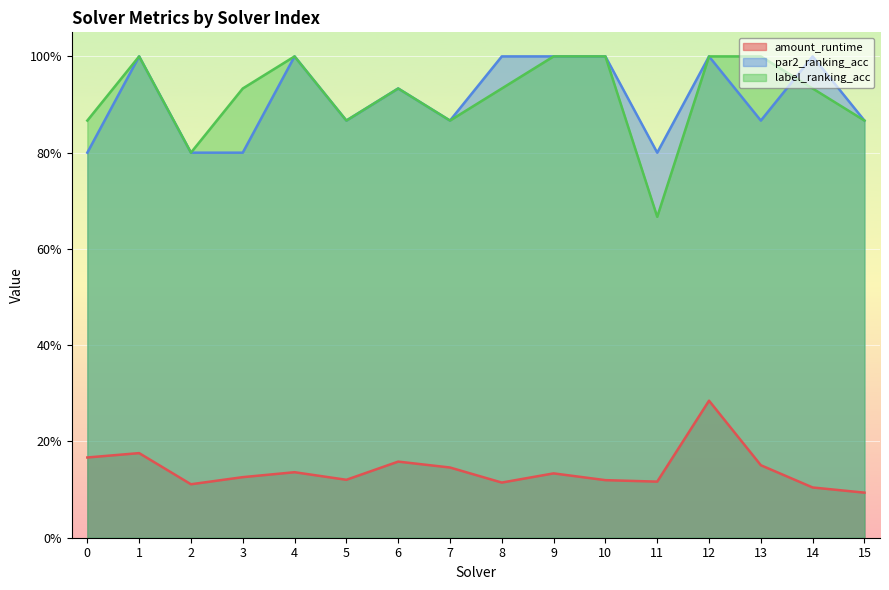

True or false: label_ranking_acc and amount_runtime cross at least once.

False